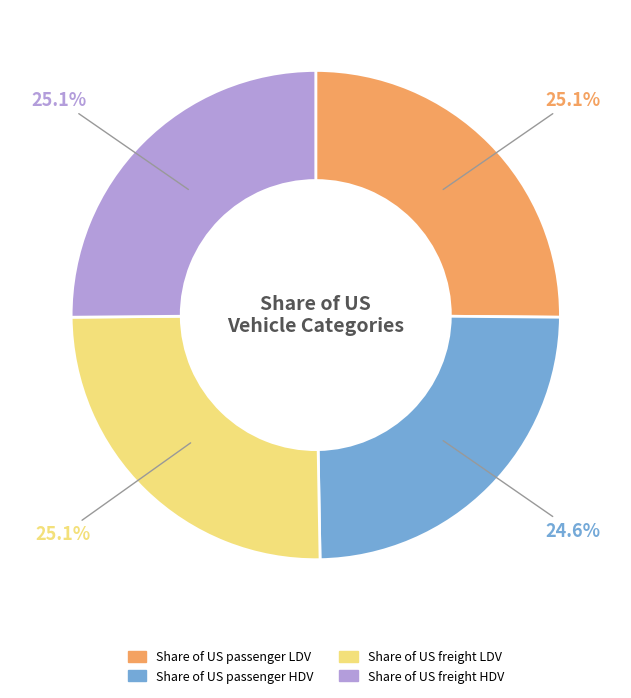

Count the number of slices in the pie.

4